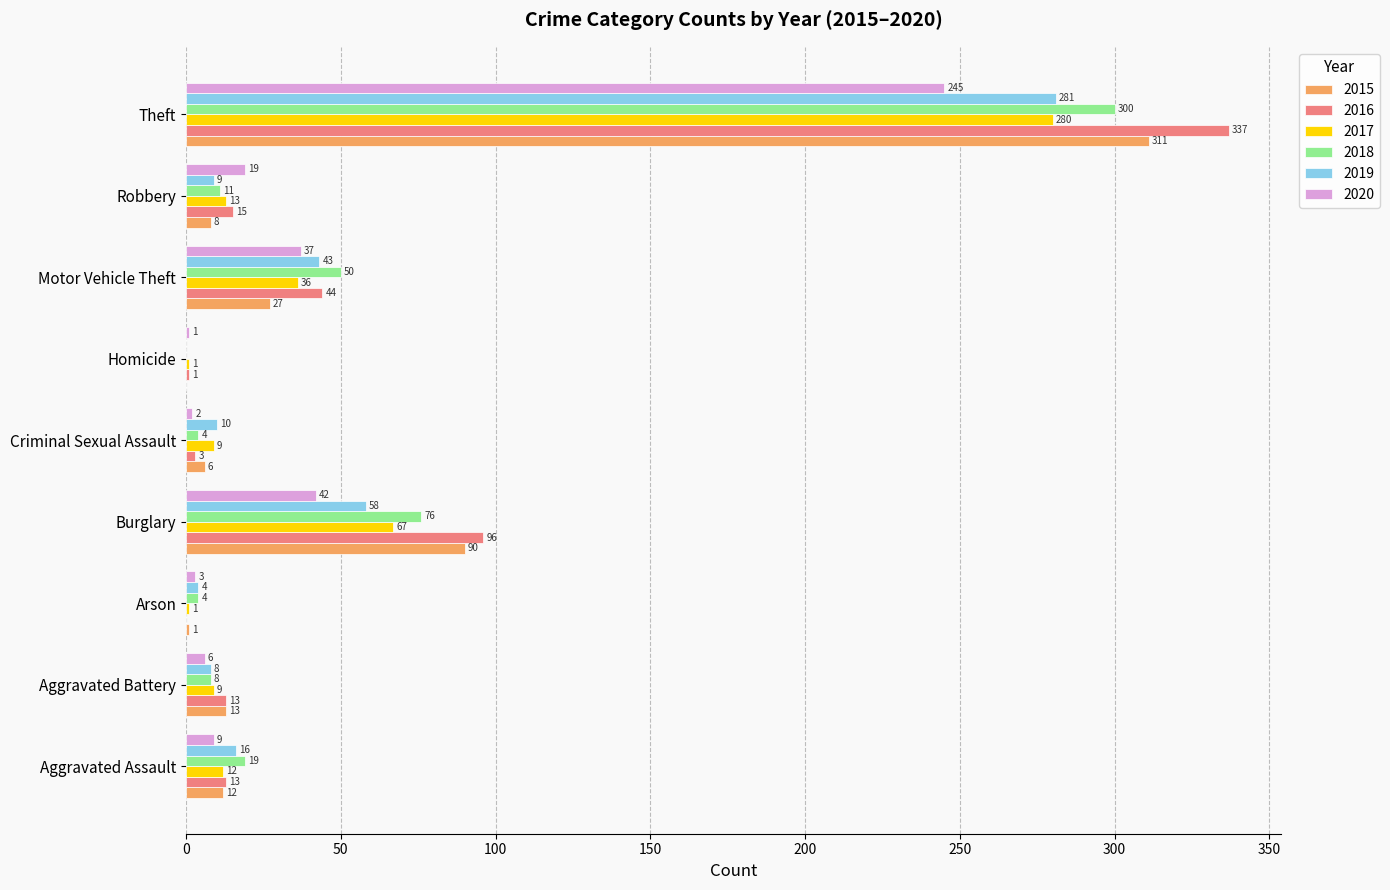

True or false: 2016 has a value of 15 at Robbery.

True